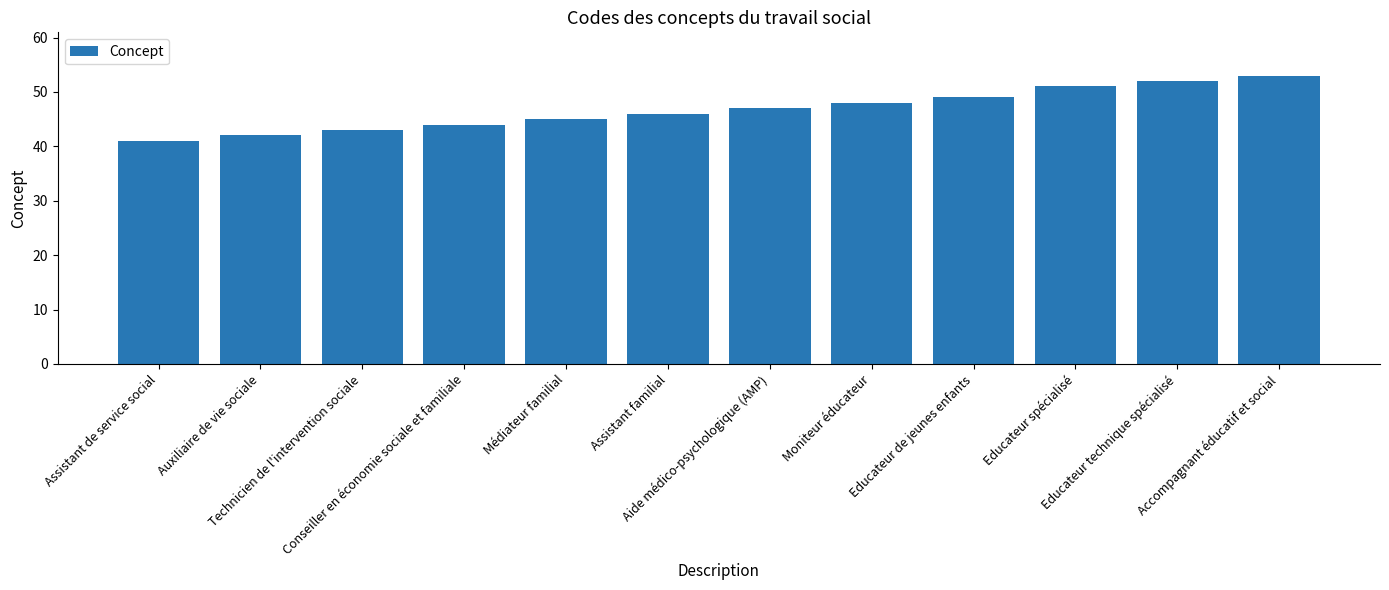

The chart shows a value of 48 at Moniteur éducateur. True or false?

True